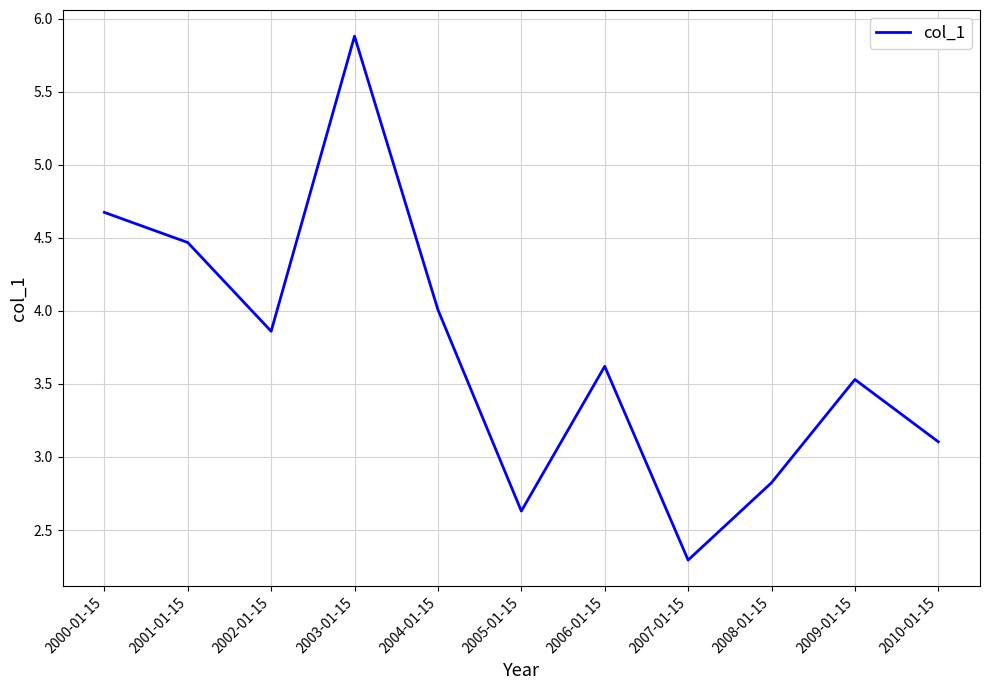

List the labels in order of value, largest first.

2003-01-15, 2000-01-15, 2001-01-15, 2004-01-15, 2002-01-15, 2006-01-15, 2009-01-15, 2010-01-15, 2008-01-15, 2005-01-15, 2007-01-15